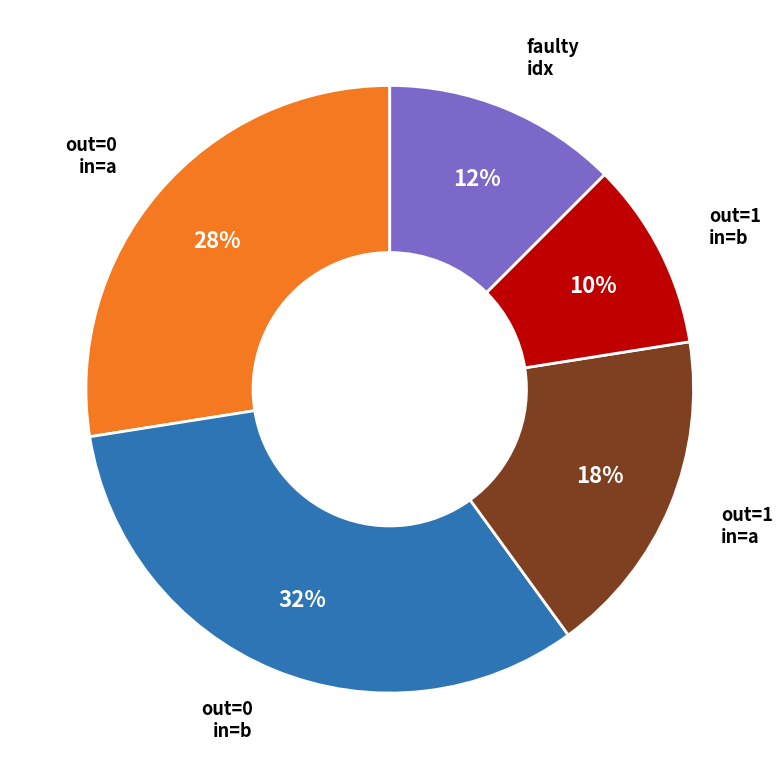

Is there any slice that represents more than half of the pie?

No